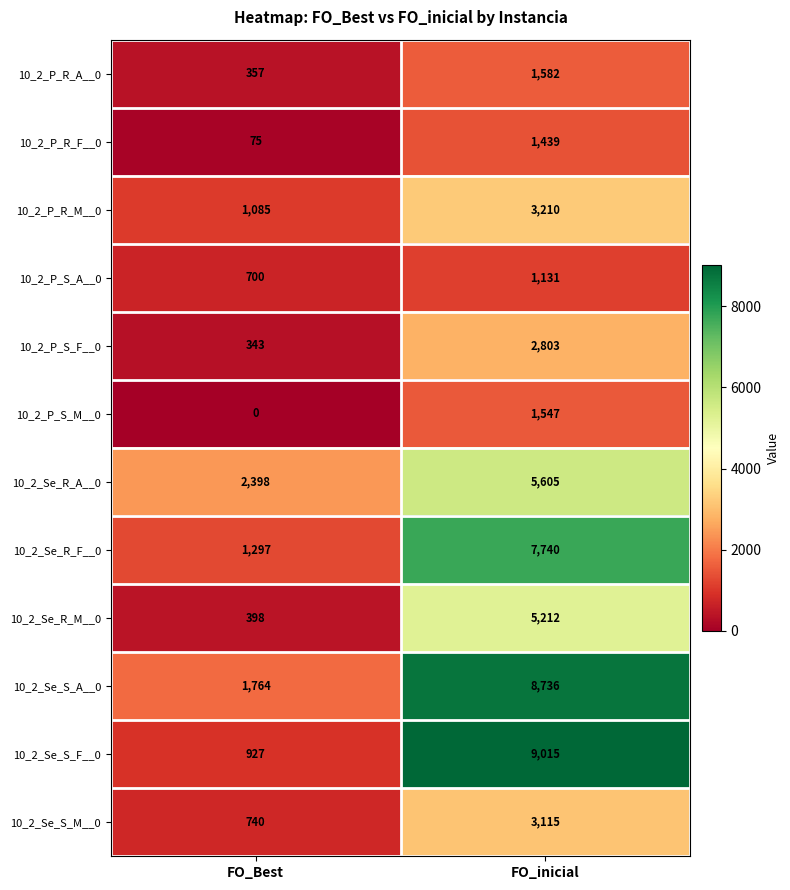

The value of 10_2_P_S_A__0 at FO_inicial is 1773. True or false?

False